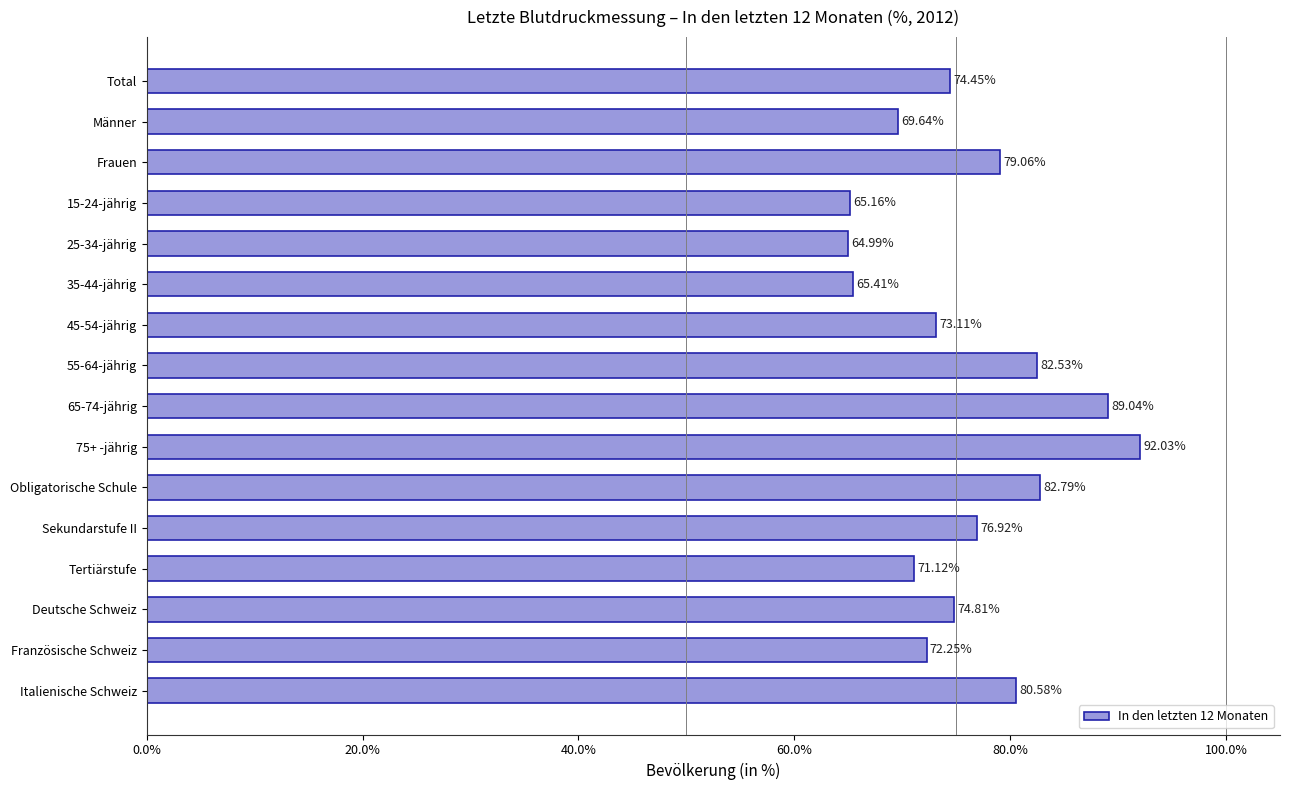

At which label is the value closest to 78?

Frauen